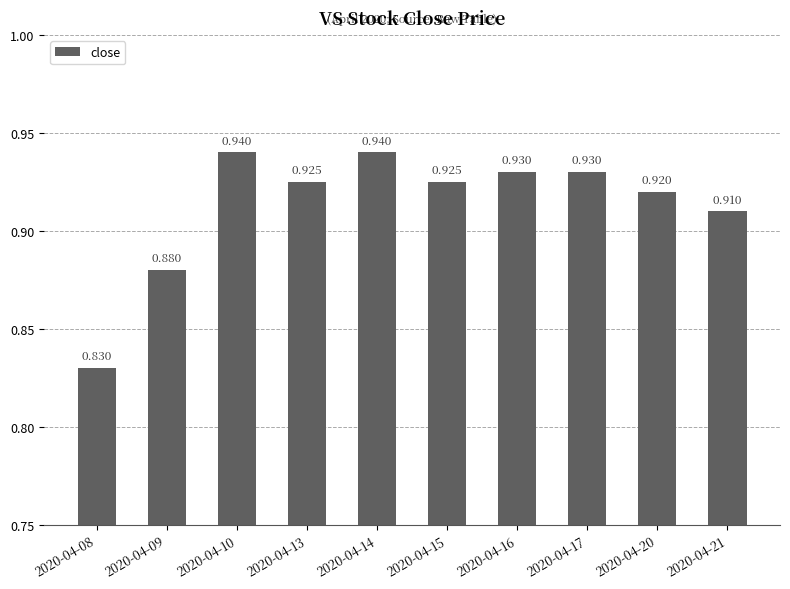

What is the difference between the maximum and minimum values?

0.1